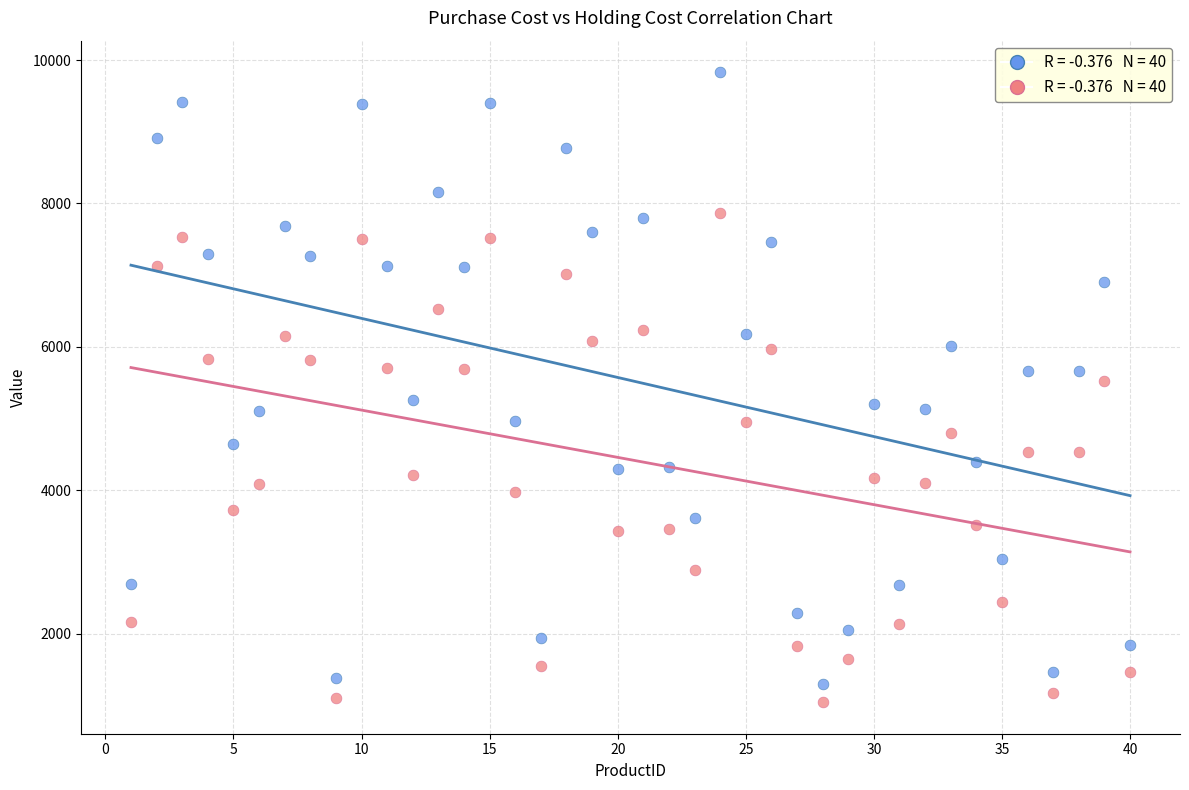

Across all data points, what is the range of Y values (max minus min)?

8787.8